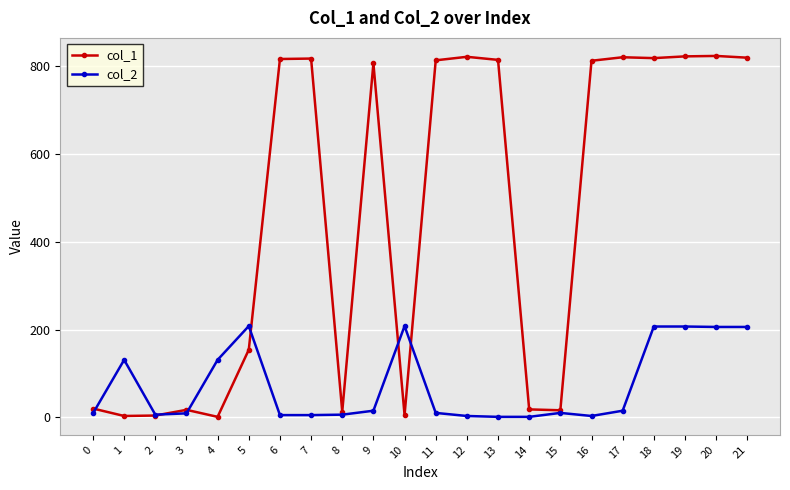

Which series has the largest total across all categories?

col_1